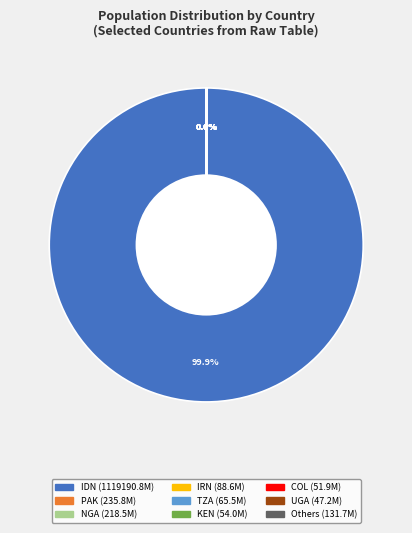

Does any single category account for the majority?

Yes